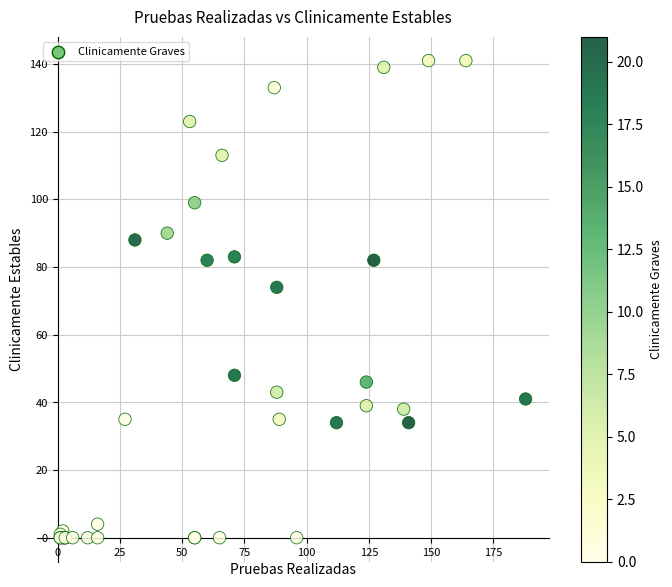

What Y value in the scatter plot is closest to 70?

74